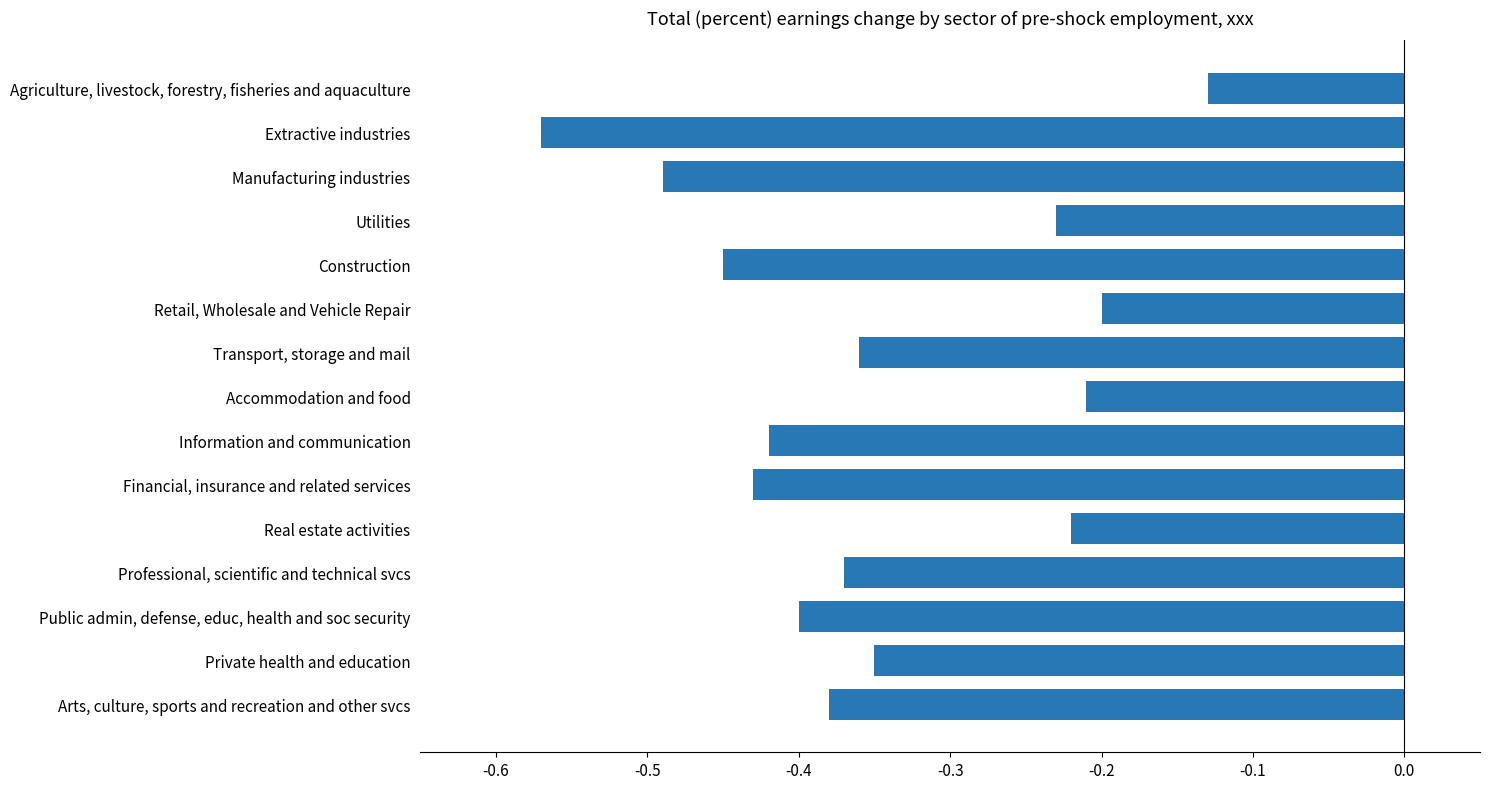

True or false: the data shows -0.2 at Construction.

False